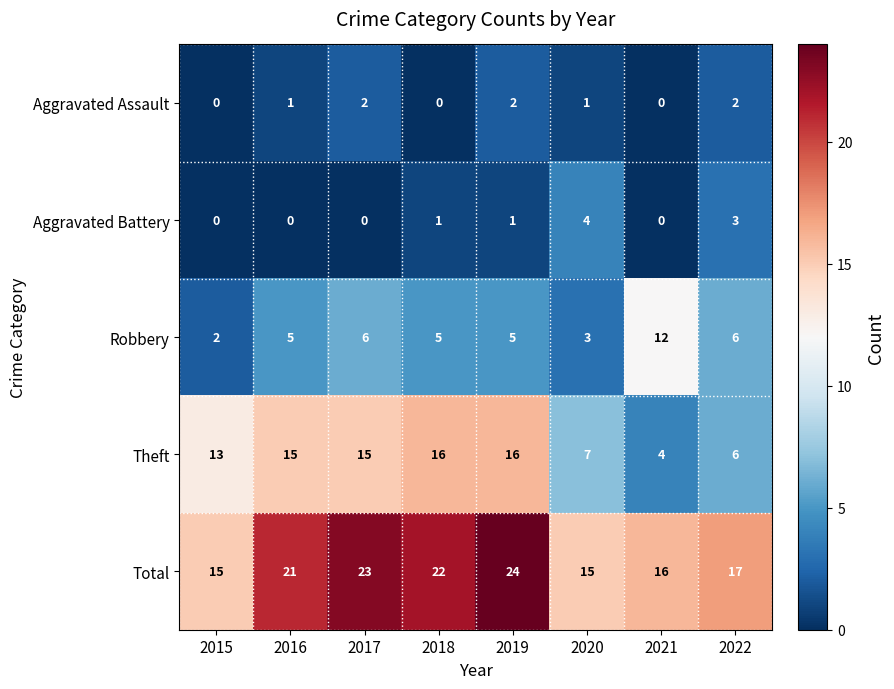

What is the sum of all Robbery values?

44